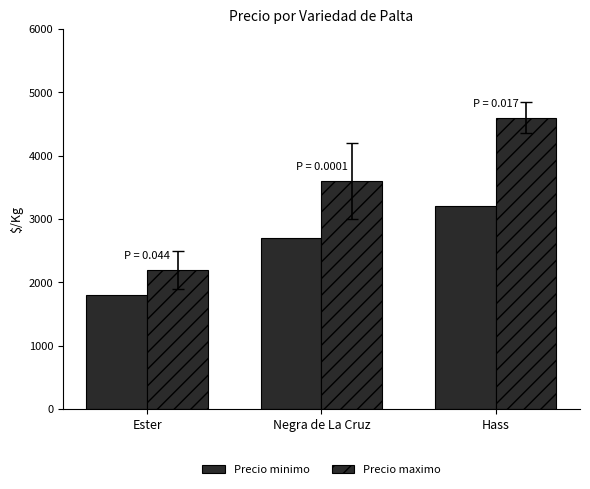

How many distinct data groups are displayed?

2